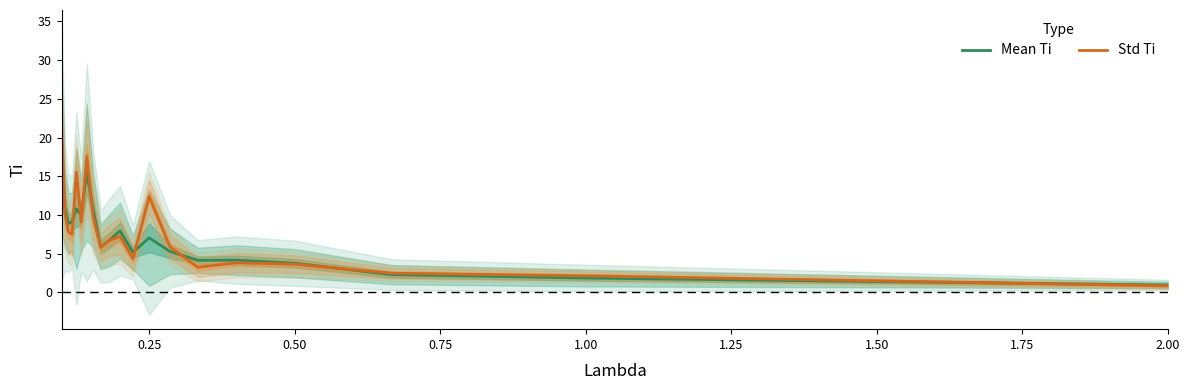

How many times do Std Ti and Mean Ti cross each other?

11